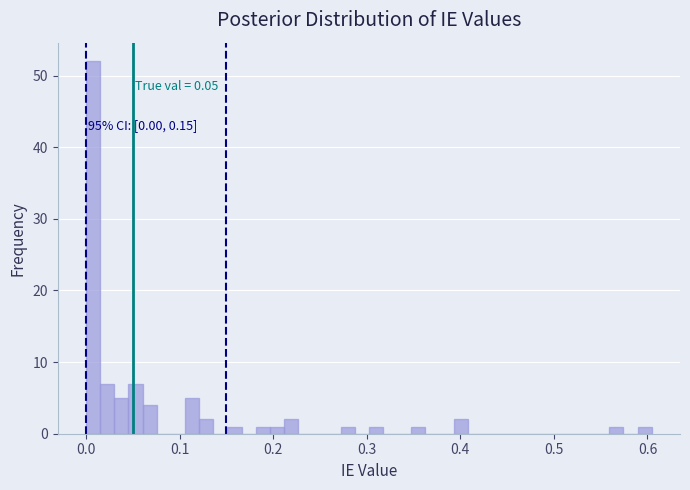

Around what value on the x-axis is the tallest bar? Give the approximate position of its centre, as read against the axis.

0.01